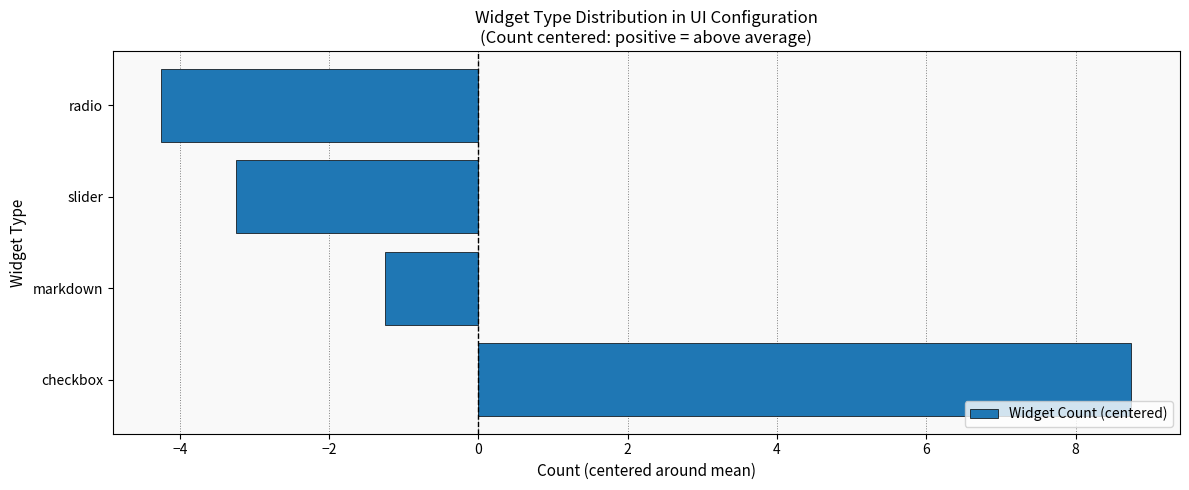

List the labels in order of value, largest first.

checkbox, markdown, slider, radio